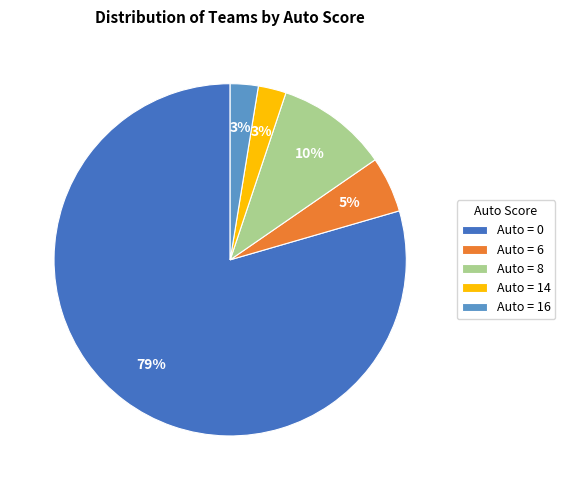

Is there any slice that represents more than half of the pie?

Yes